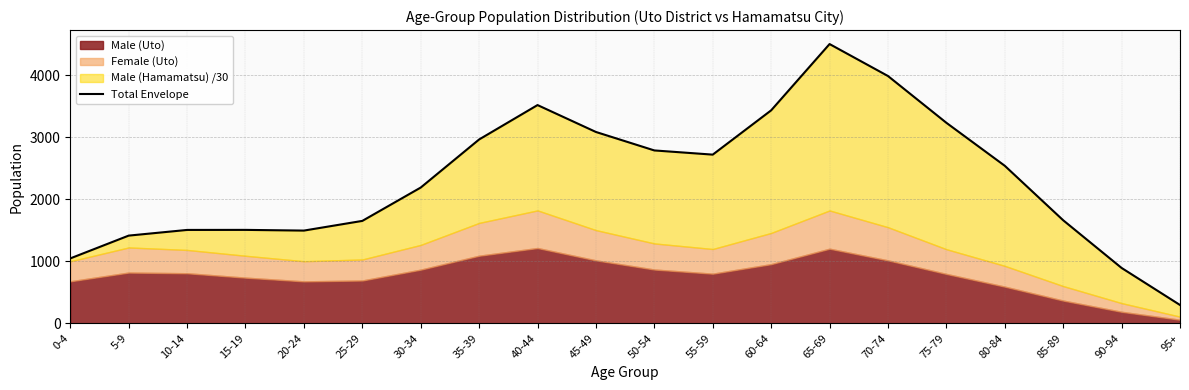

The value at 90-94 is 1501.8. True or false?

False